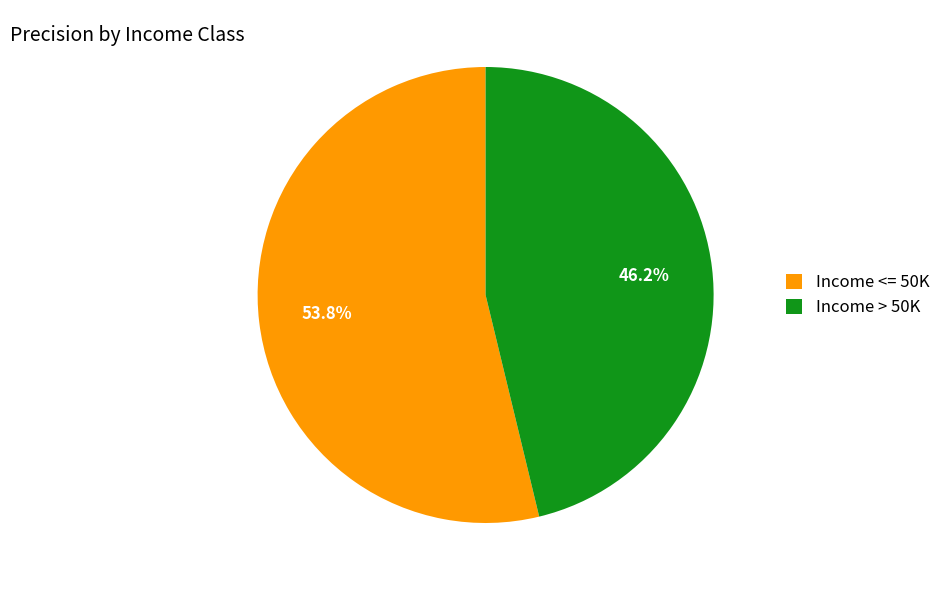

What is the smallest slice in the pie chart?

Income > 50K